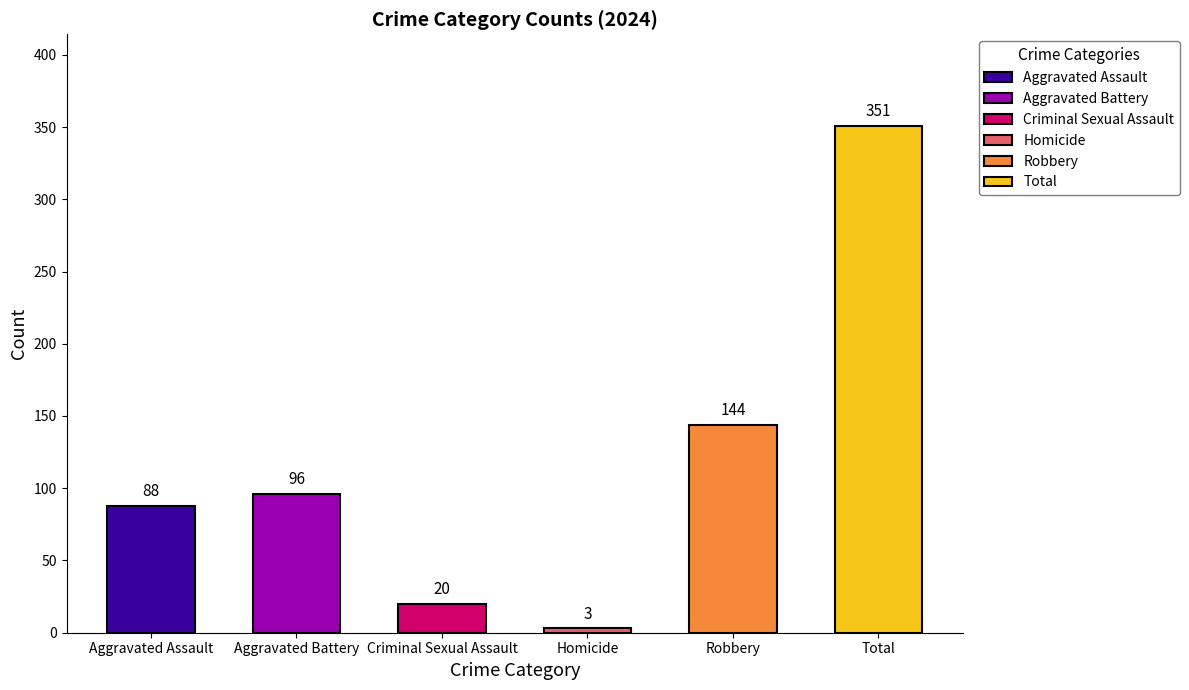

What value does the Criminal Sexual Assault series have at 2023, to the nearest 10?

20